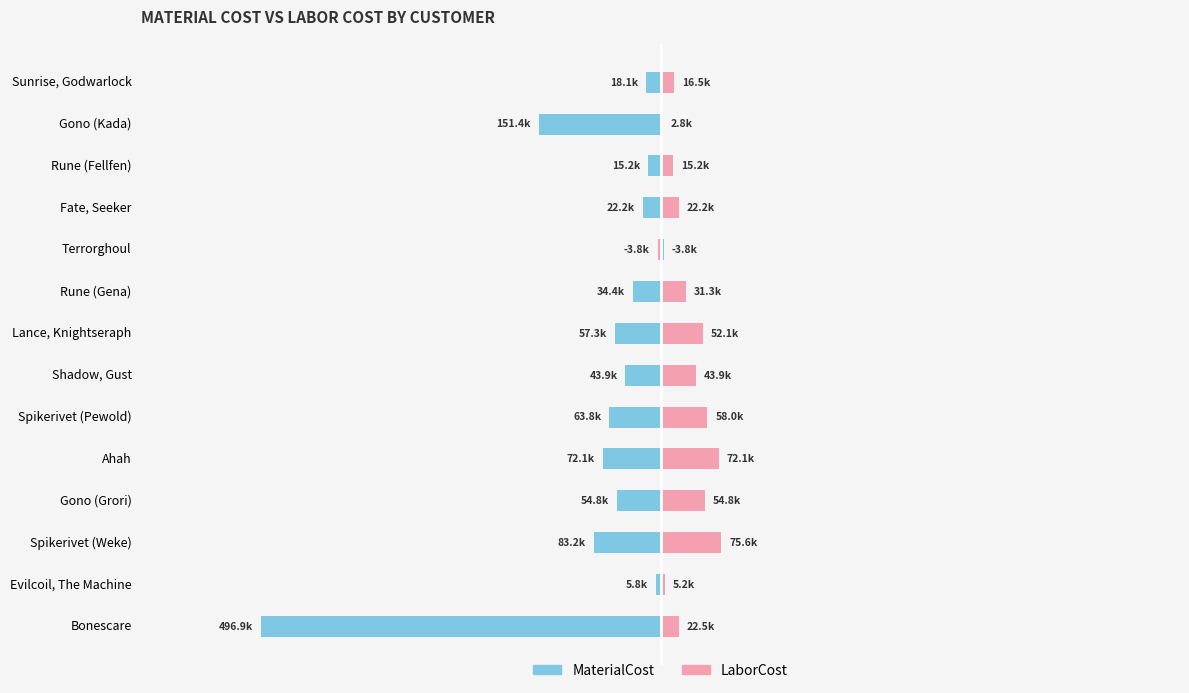

Is it true that LaborCost equals 52103.6 at Lance, Knightseraph?

True